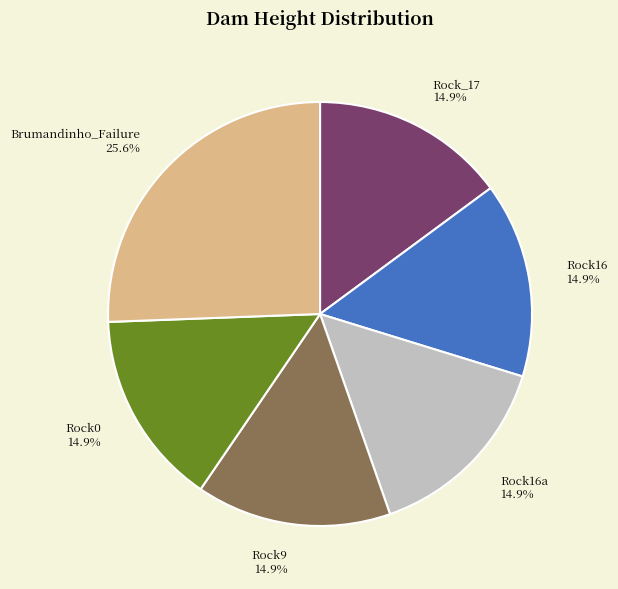

Count the number of slices in the pie.

6